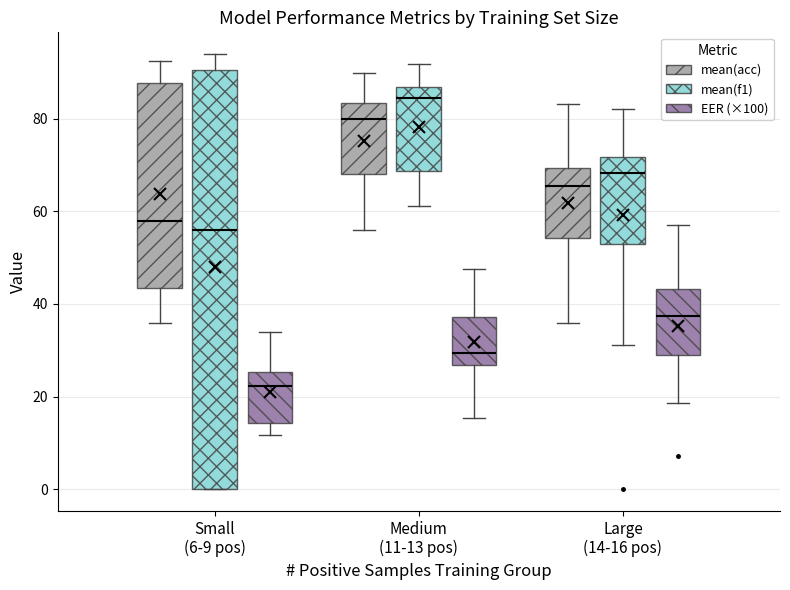

Reading left to right, read every box against the y-axis: the position of its median line, the range the box covers, and the ends of its whiskers. The values are not printed on the chart, so give them approximately, as read against the axis.

Small (6-9 pos) (mean(acc)): median 58, box 44 to 88, whiskers 36 to 92
Small (6-9 pos) (mean(f1)): median 56, box 0 to 90, whiskers 0 to 94
Small (6-9 pos) (EER (×100)): median 22, box 14 to 26, whiskers 12 to 34
Medium (11-13 pos) (mean(acc)): median 80, box 68 to 84, whiskers 56 to 90
Medium (11-13 pos) (mean(f1)): median 84, box 68 to 86, whiskers 62 to 92
Medium (11-13 pos) (EER (×100)): median 30, box 26 to 38, whiskers 16 to 48
Large (14-16 pos) (mean(acc)): median 66, box 54 to 70, whiskers 36 to 84
Large (14-16 pos) (mean(f1)): median 68, box 52 to 72, whiskers 32 to 82
Large (14-16 pos) (EER (×100)): median 38, box 30 to 44, whiskers 18 to 58